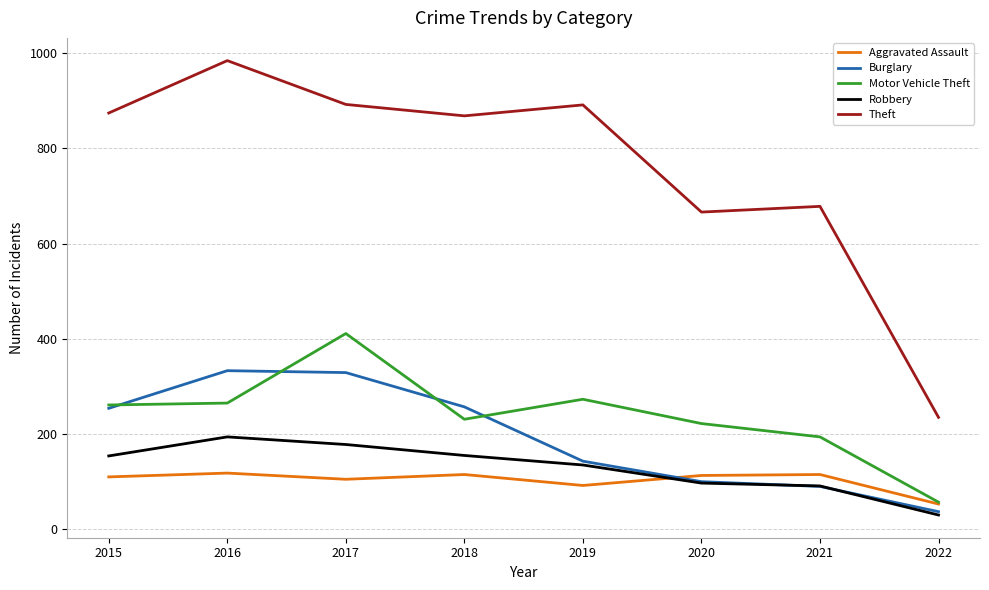

Is the value of Theft at 2020 greater than the value of Robbery at 2021?

Yes